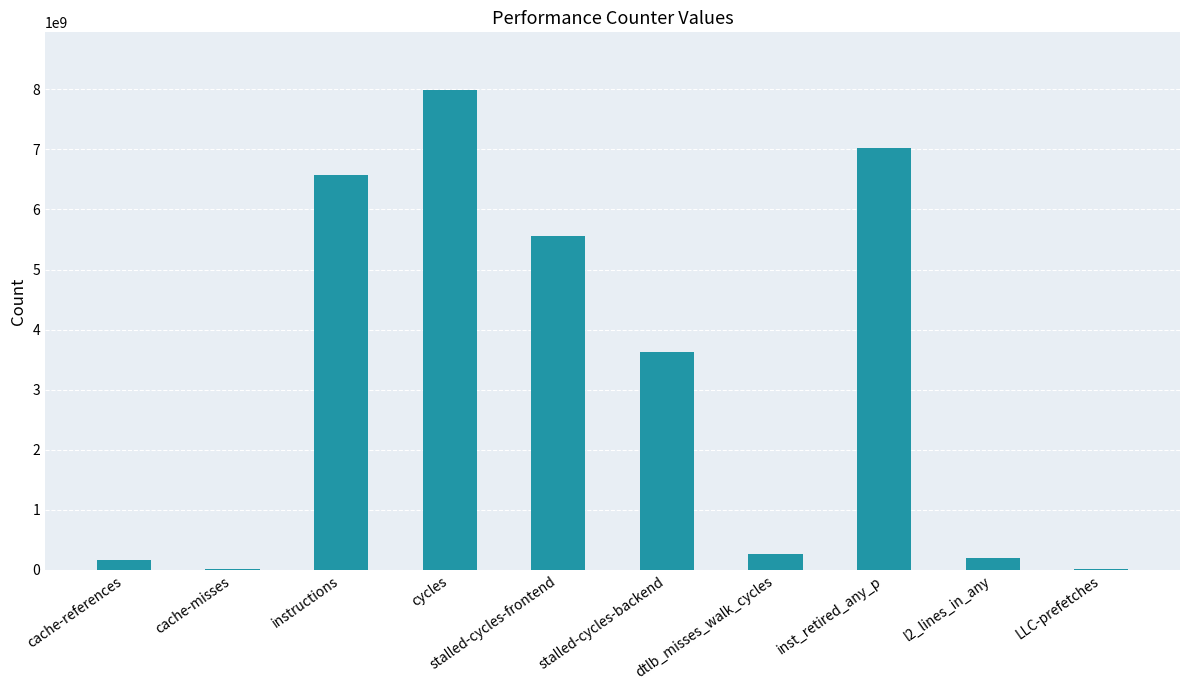

What is the sum of the values at dtlb_misses_walk_cycles and instructions?

6838034332